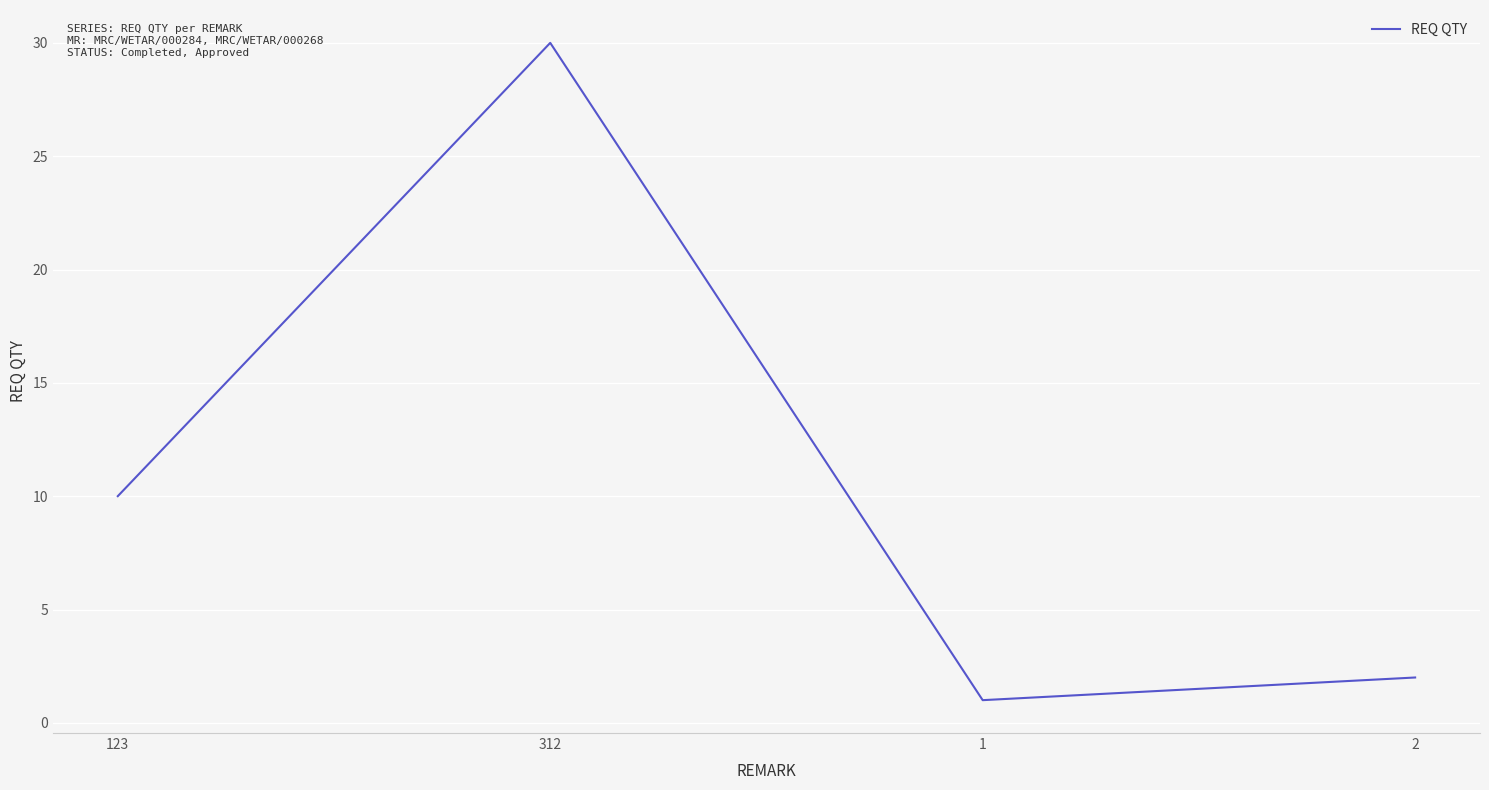

Rank the categories by value from highest to lowest.

312, 123, 2, 1